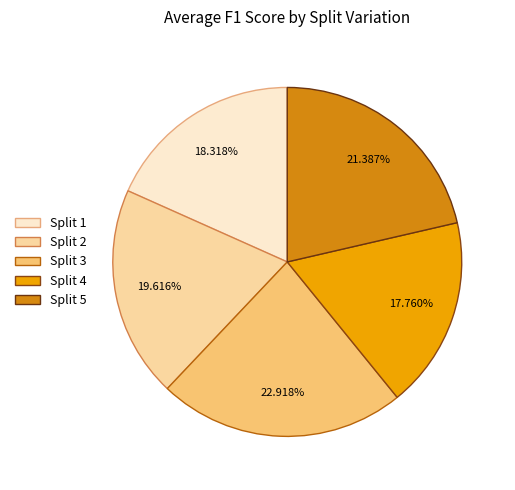

Which slice is the smallest?

Split 4